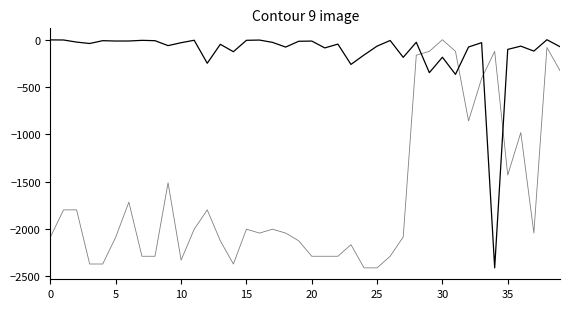

Does the chart display data point markers on the line(s)?

No